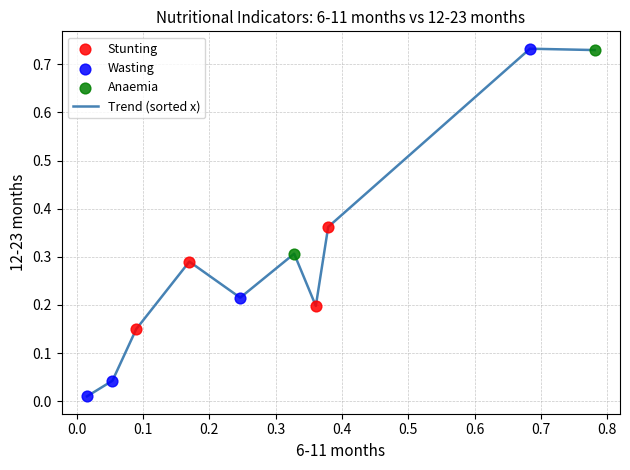

How many lines are shown in the chart?

1